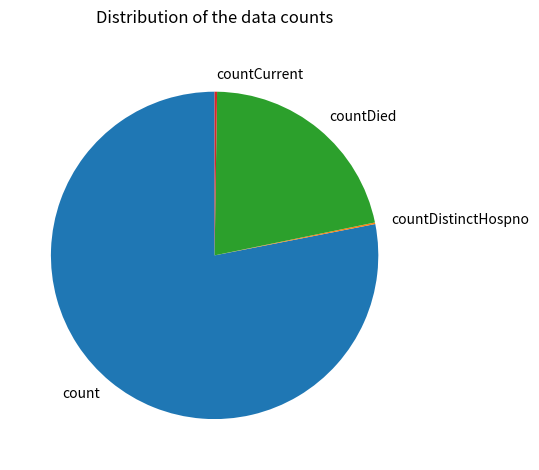

Which has a higher value, count or countDied?

count